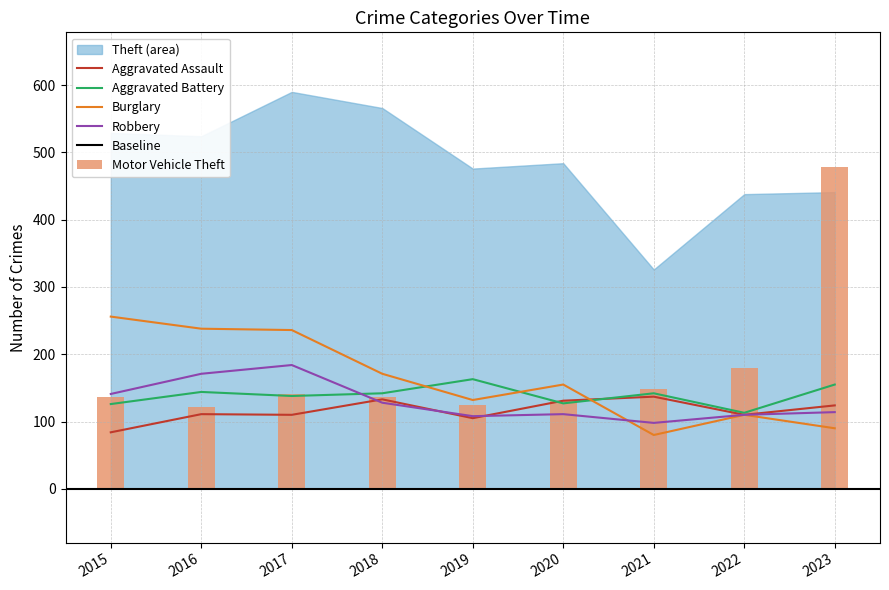

Are the bars grouped side by side (vs. stacked)?

Yes